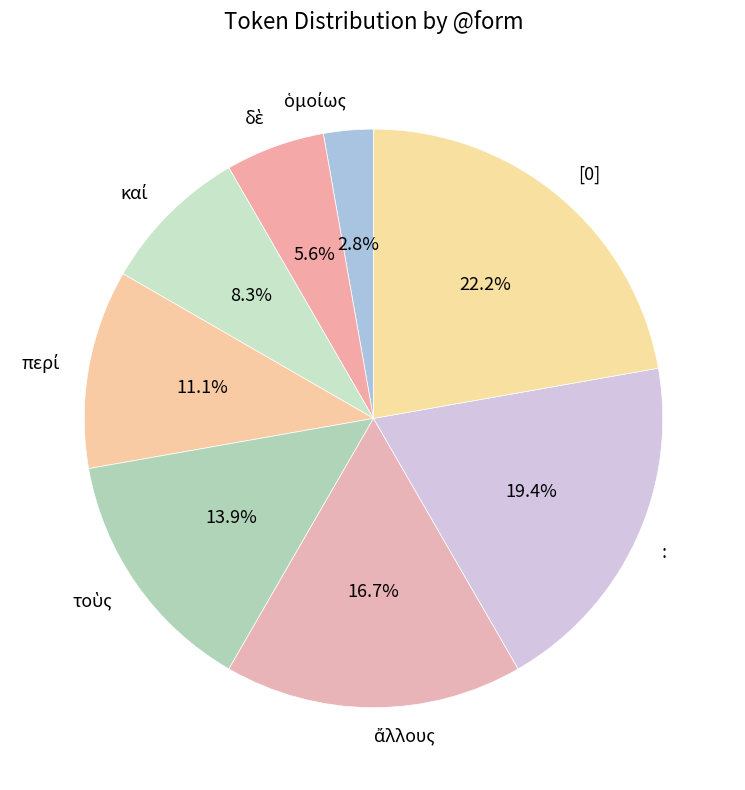

To the nearest percent, what is the average slice percentage?

12%